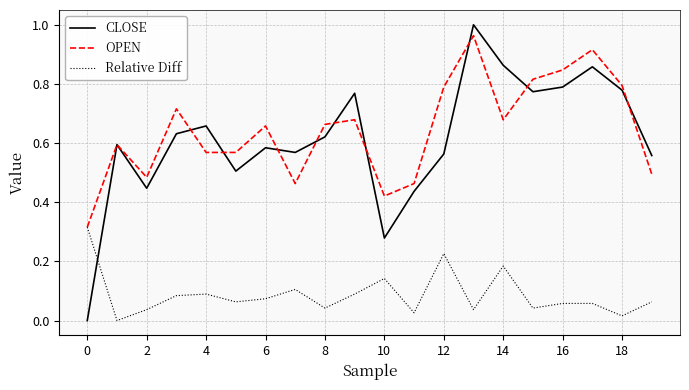

Which series has the widest spread of values?

CLOSE